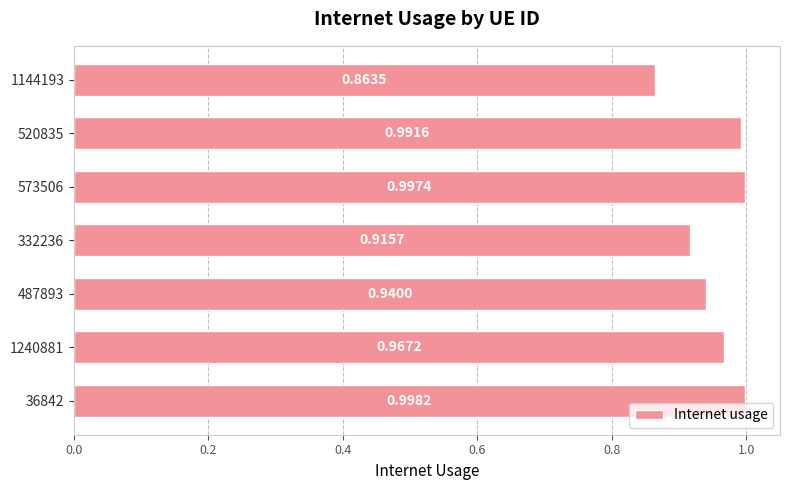

Rank the categories by value from highest to lowest.

36842, 573506, 520835, 1240881, 487893, 332236, 1144193